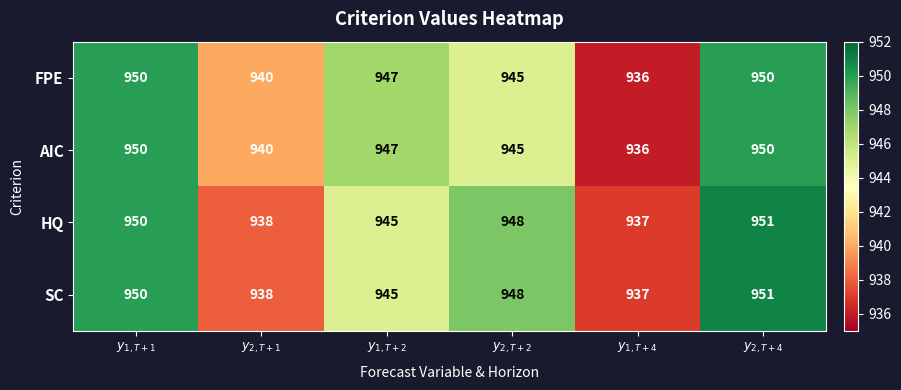

What is the smallest value displayed?

936